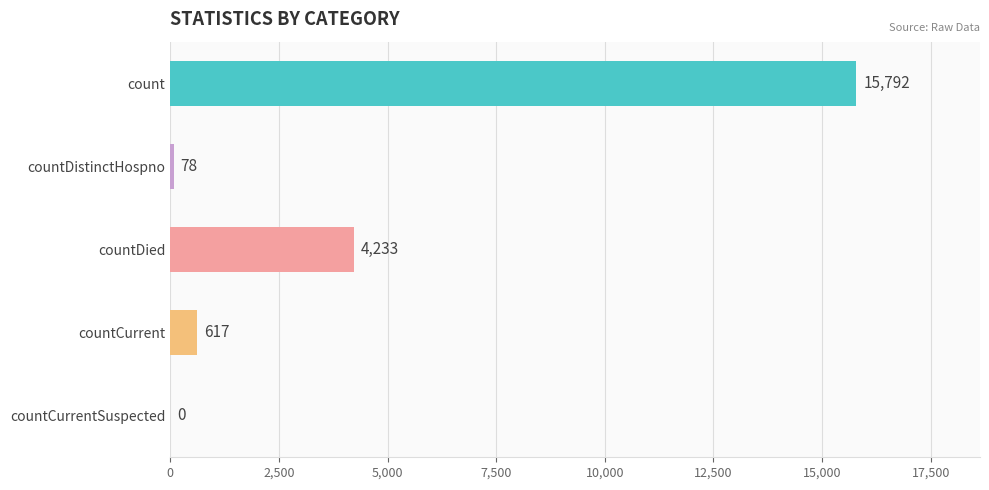

Is it true that the value at countCurrentSuspected is 8924?

False